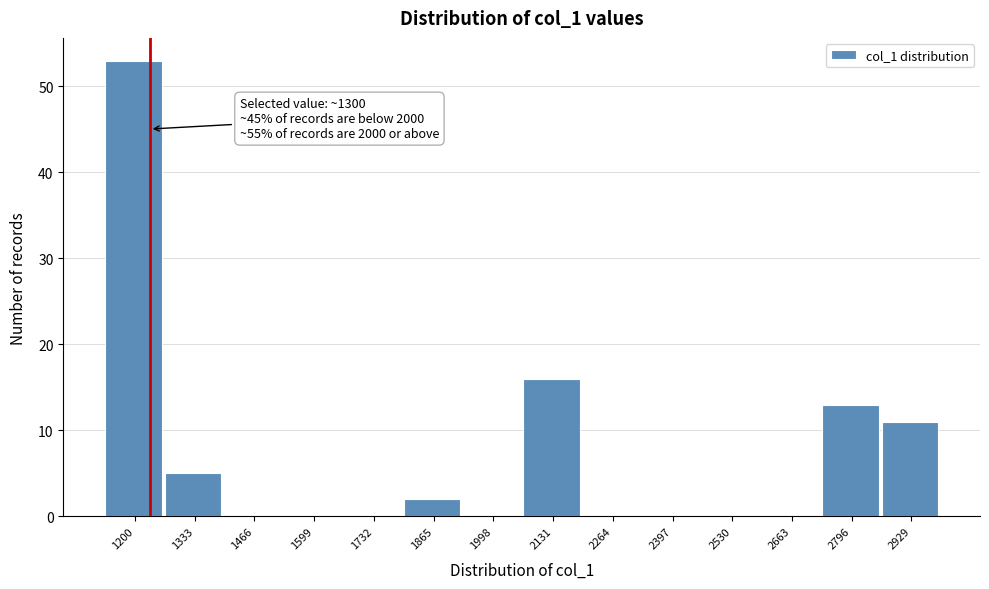

Reading right to left, what are all the values shown in this chart?

2929=11	2796=13	2663=0	2530=0	2397=0	2264=0	2131=16	1998=0	1865=2	1732=0	1599=0	1466=0	1333=5	1200=53